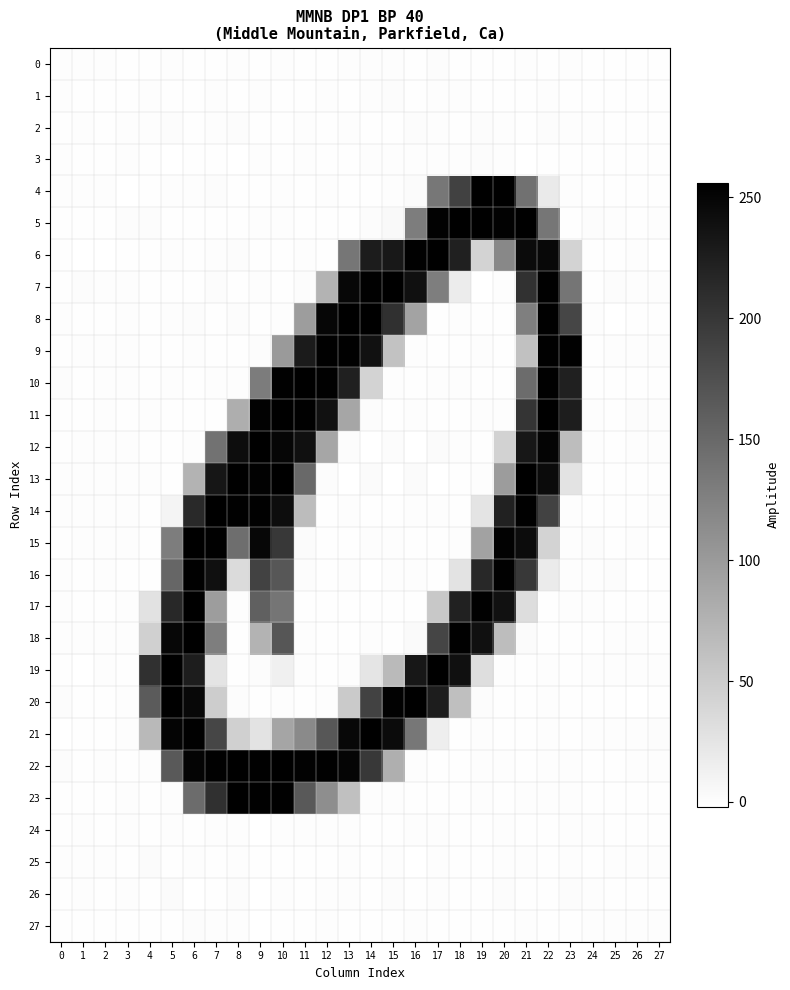

Which series changed the most between 21 and 27?

13